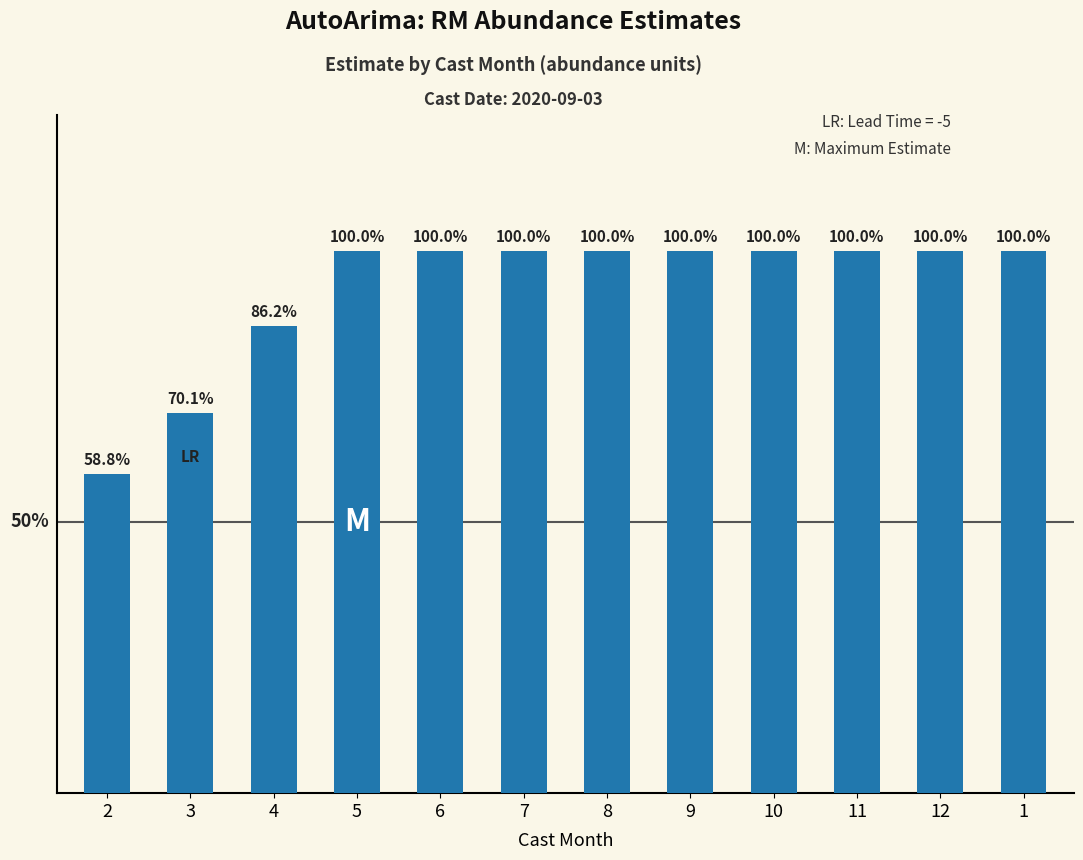

What is the minimum value shown in the chart?

2.6